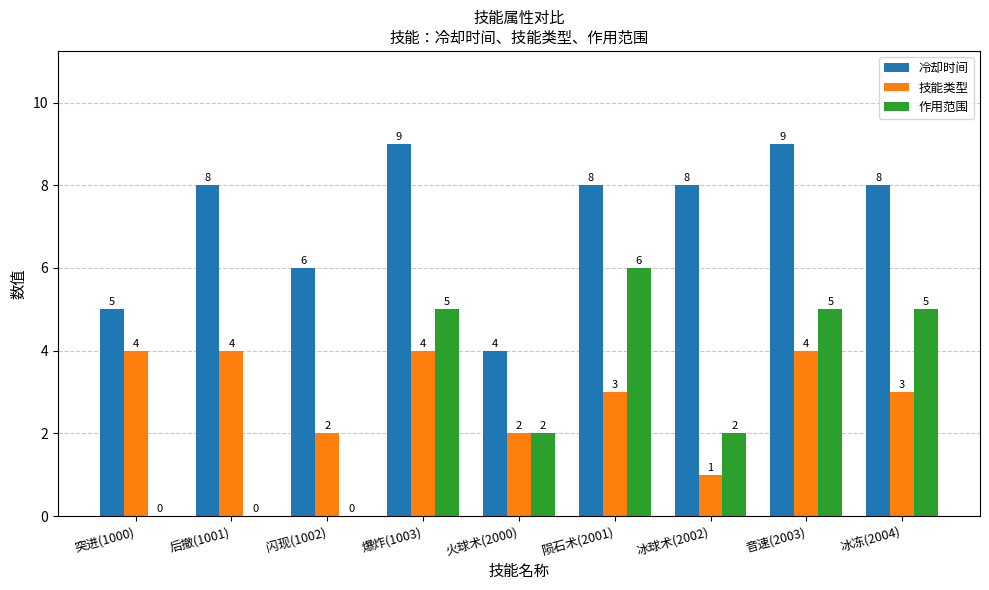

The 冷却时间 series shows 8 at 冰球术(2002). True or false?

True